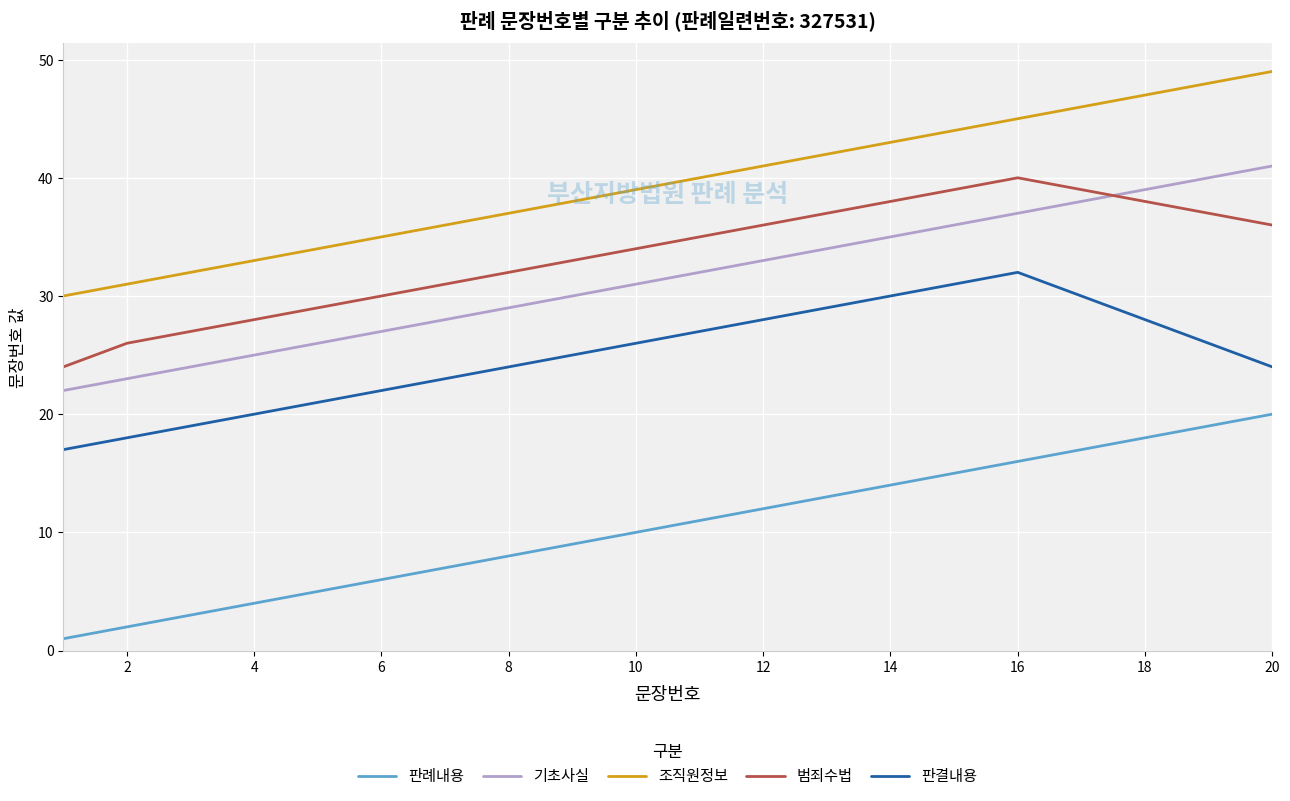

True or false: 범죄수법 and 기초사실 cross at least once.

True